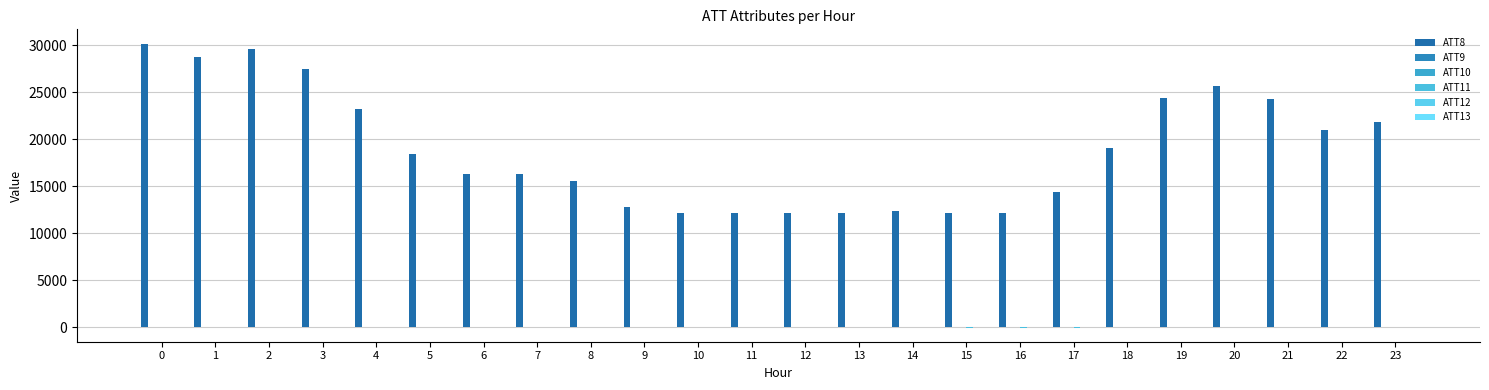

Rank the series at 10 from highest to lowest value.

ATT8, ATT10, ATT12, ATT9, ATT13, ATT11